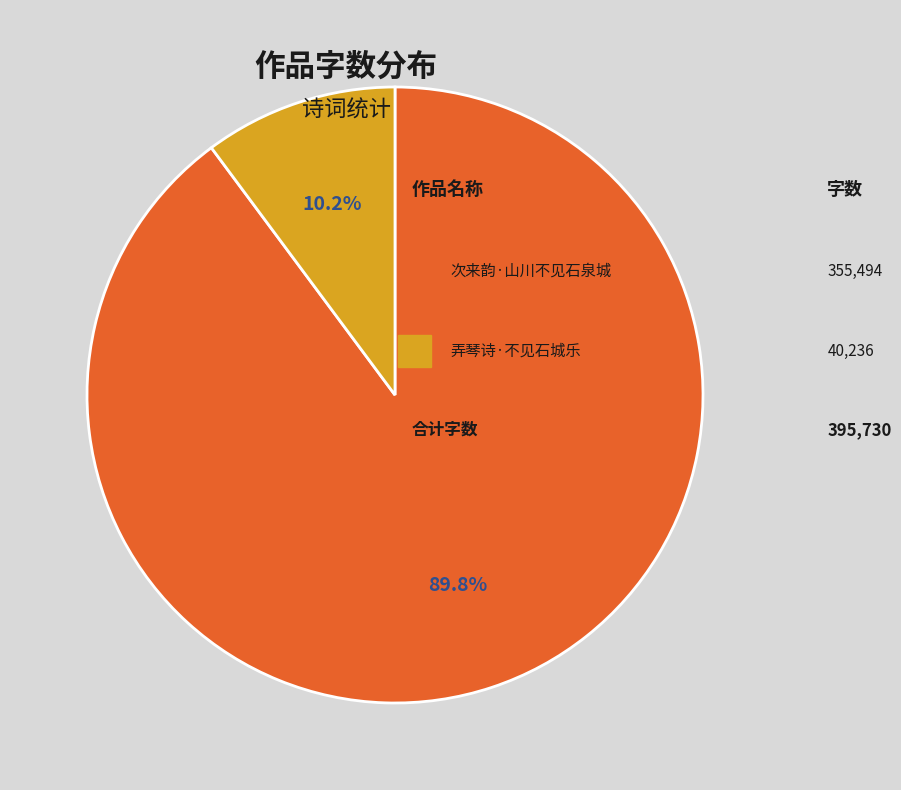

Is there any slice that represents more than half of the pie?

Yes